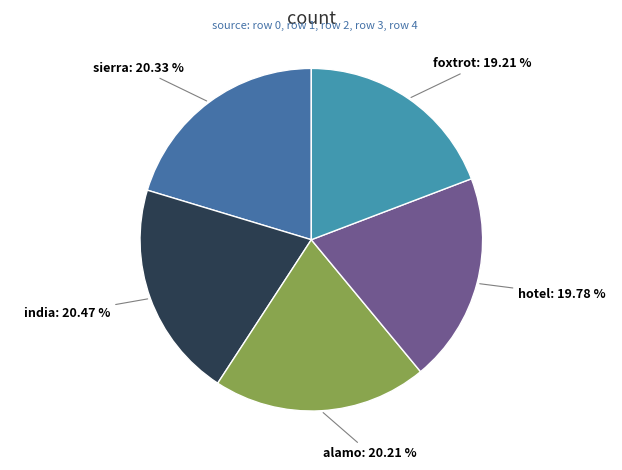

How many segments does this pie chart have?

5